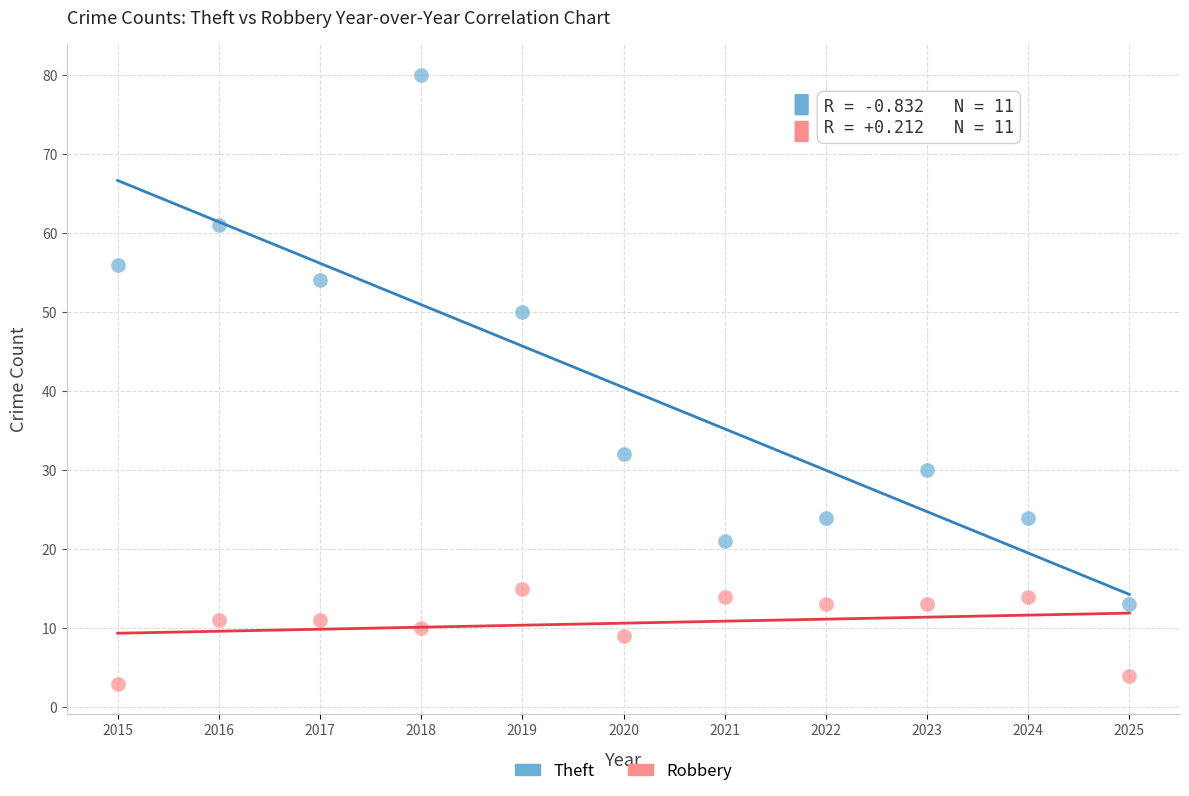

Which series contains the highest Y value?

Theft